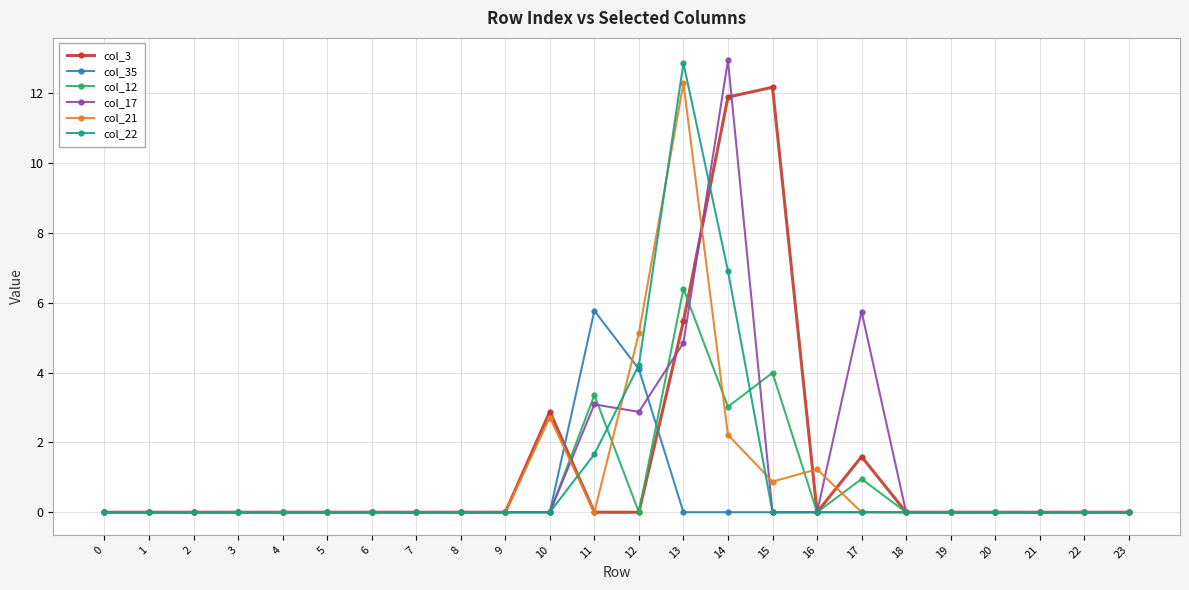

Between 4 and 16, which series saw the biggest shift?

col_21